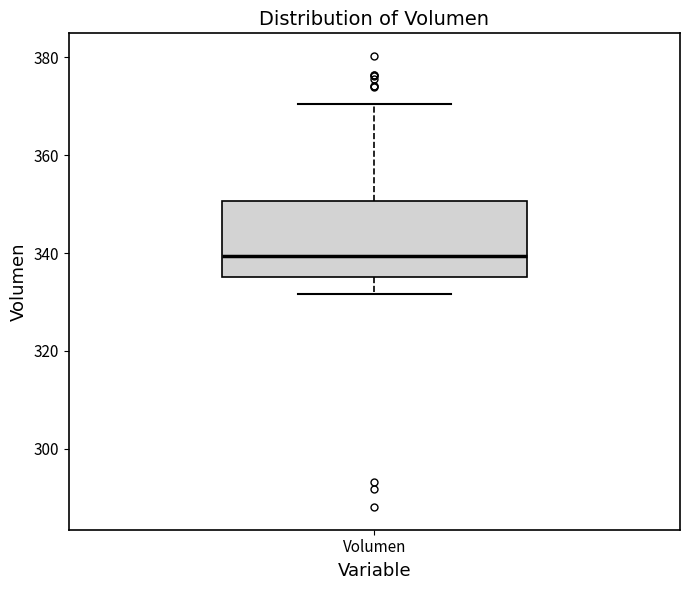

Transcribe this box plot: give where the median line is, the range the box spans, and where the two whiskers end, as read against the y-axis. The values are not printed on the chart, so give them approximately, as read against the axis.

median 340, box 336 to 350, whiskers 332 to 370